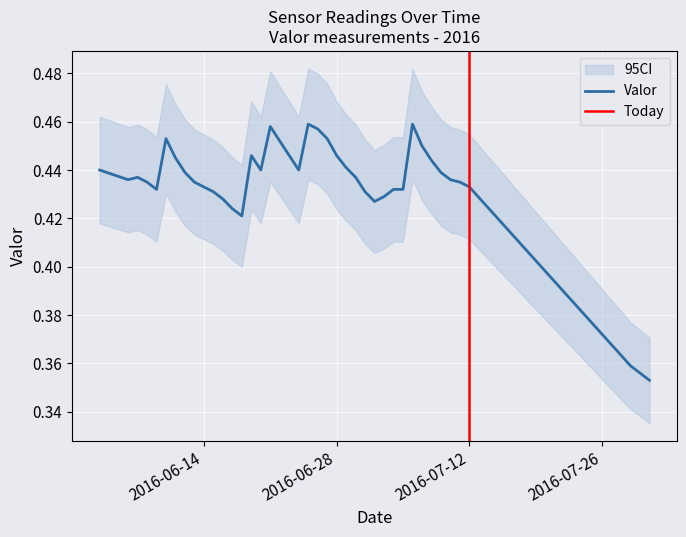

True or false: the data shows 0.4 at 2016-06-20.

True